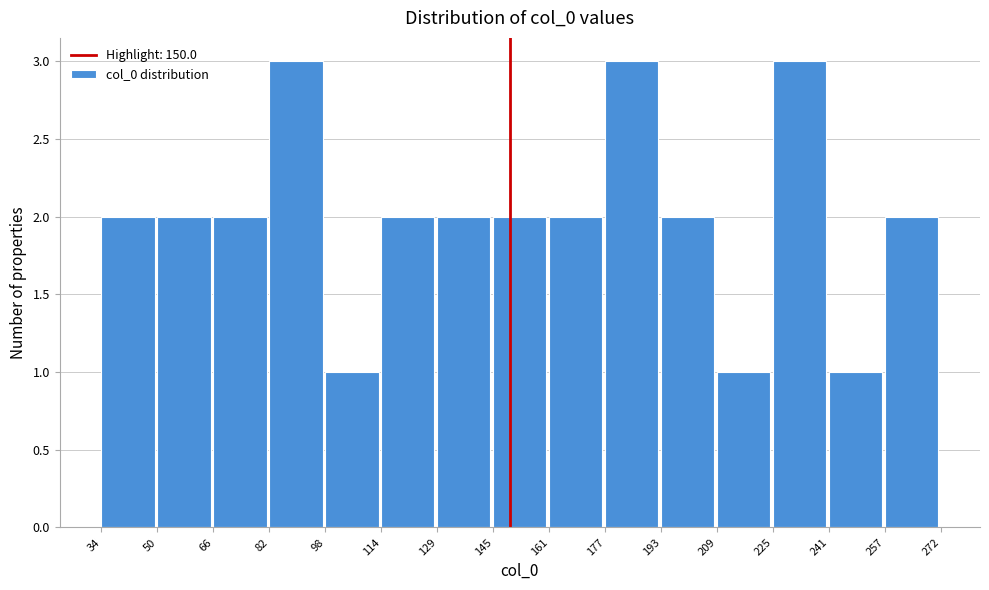

Reading left to right, list every bar in this chart as the range it spans on the x-axis followed by its height. The values are not printed on the chart, so give them approximately, as read against the axis.

34 to 50: 2
50 to 66: 2
66 to 82: 2
82 to 98: 3
98 to 114: 1
114 to 129: 2
129 to 145: 2
145 to 161: 2
161 to 177: 2
177 to 193: 3
193 to 209: 2
209 to 225: 1
225 to 241: 3
241 to 257: 1
257 to 272: 2